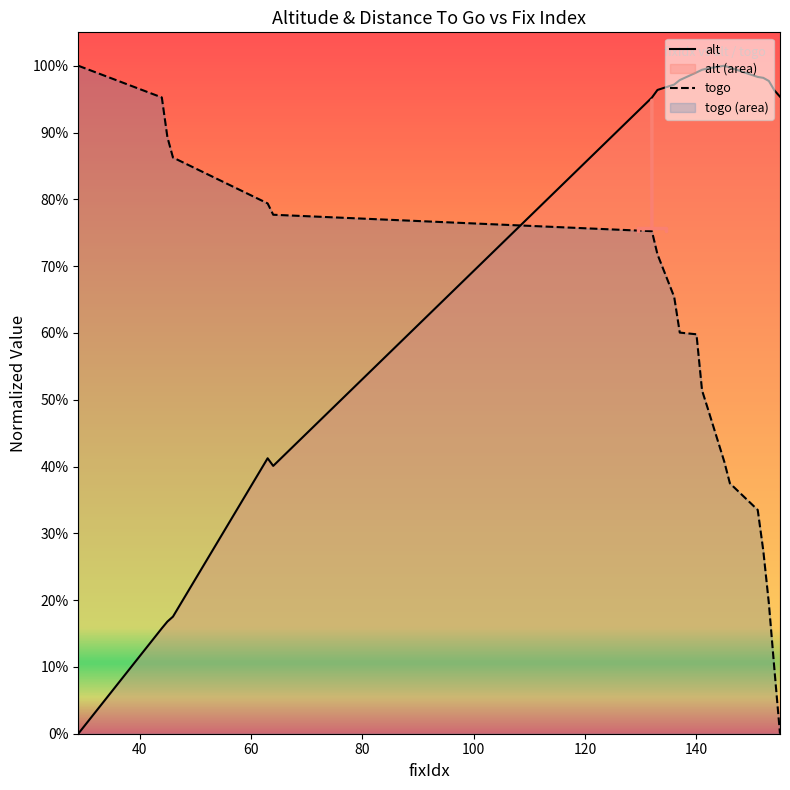

How many times do togo and alt cross each other?

1